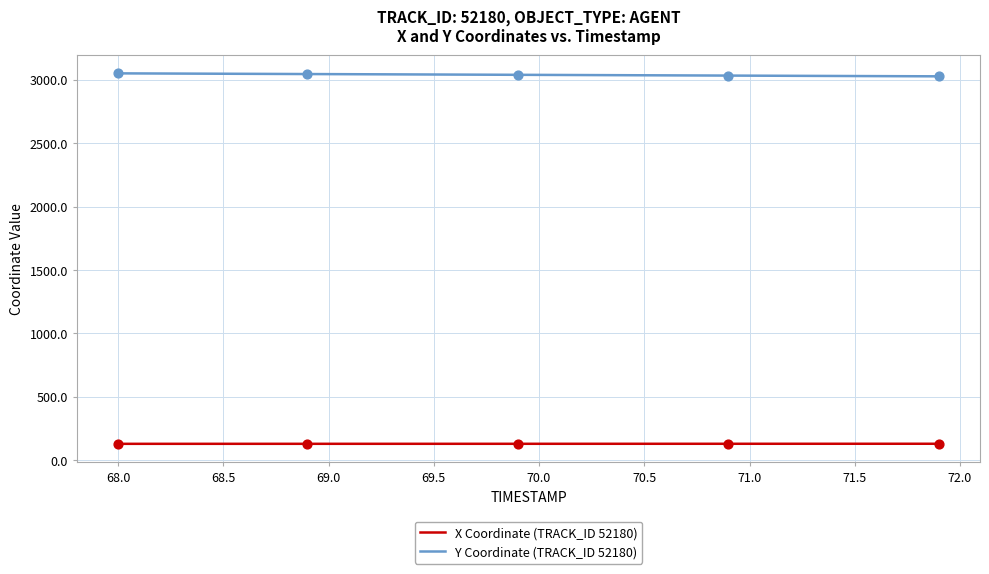

At how many categories does at least one series exceed 540?

40